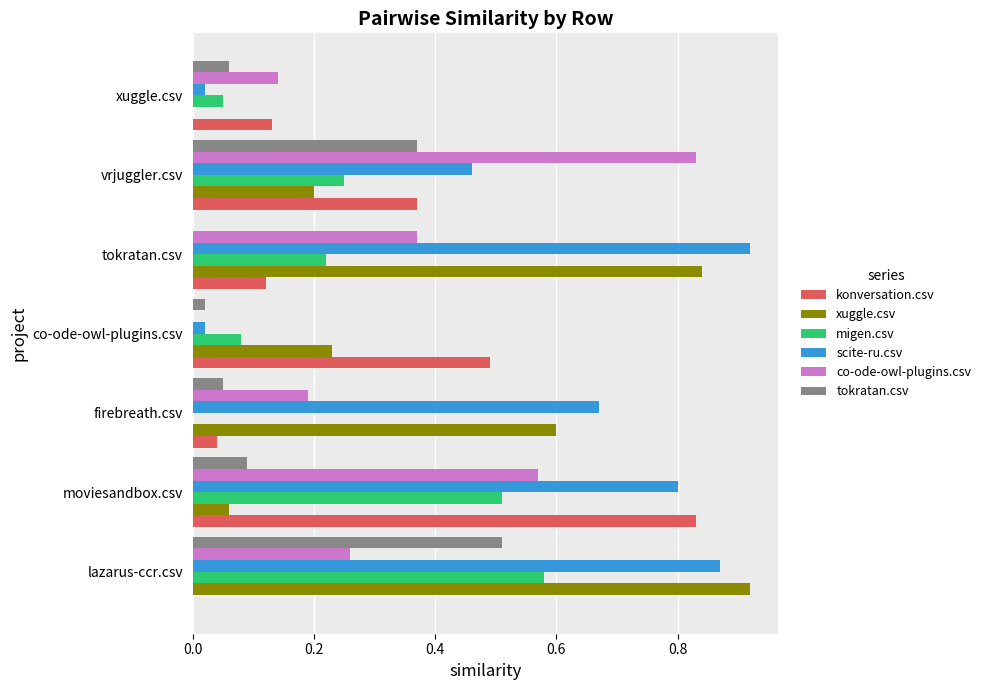

True or false: migen.csv has a value of 0.2 at tokratan.csv.

True